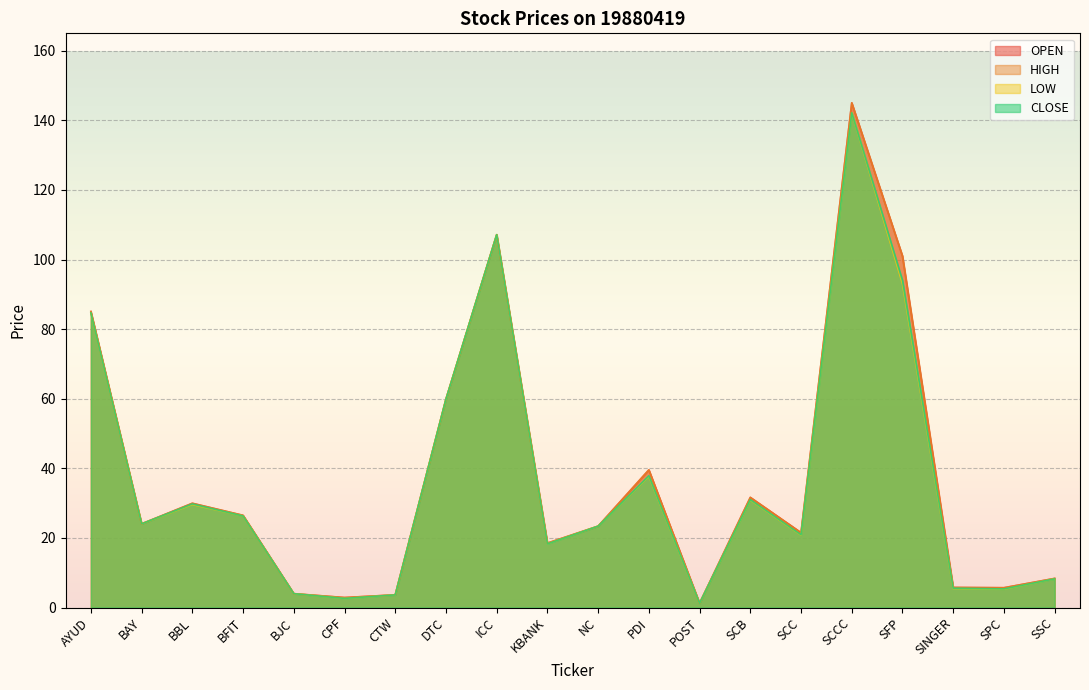

What is the total value across all series at ICC?

428.5